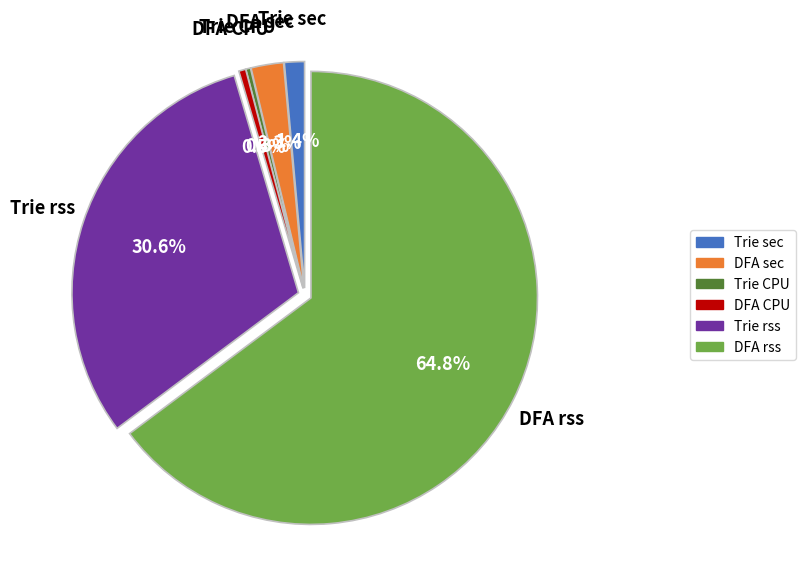

Does any single category account for the majority?

Yes